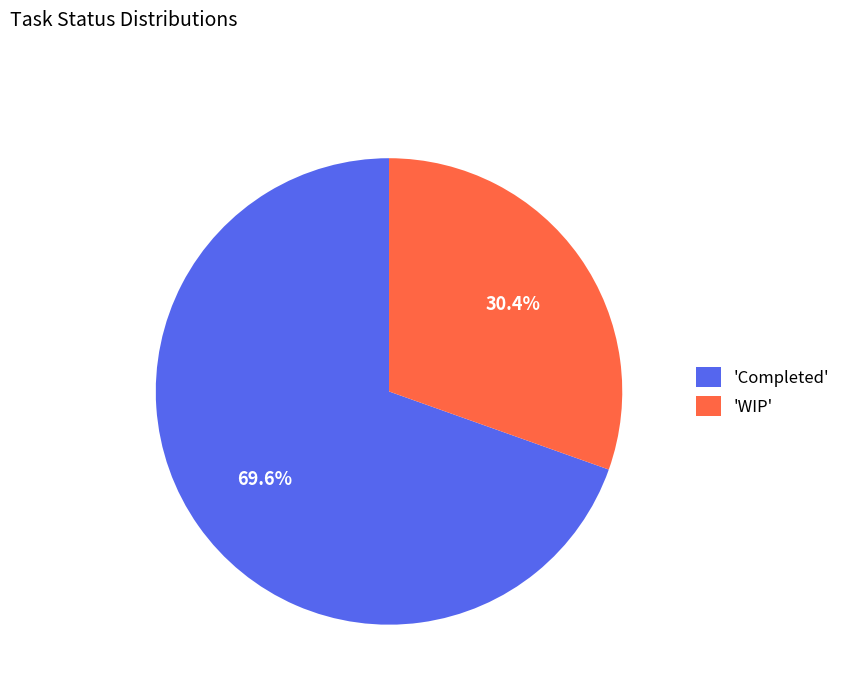

Is there a majority slice in this chart?

Yes